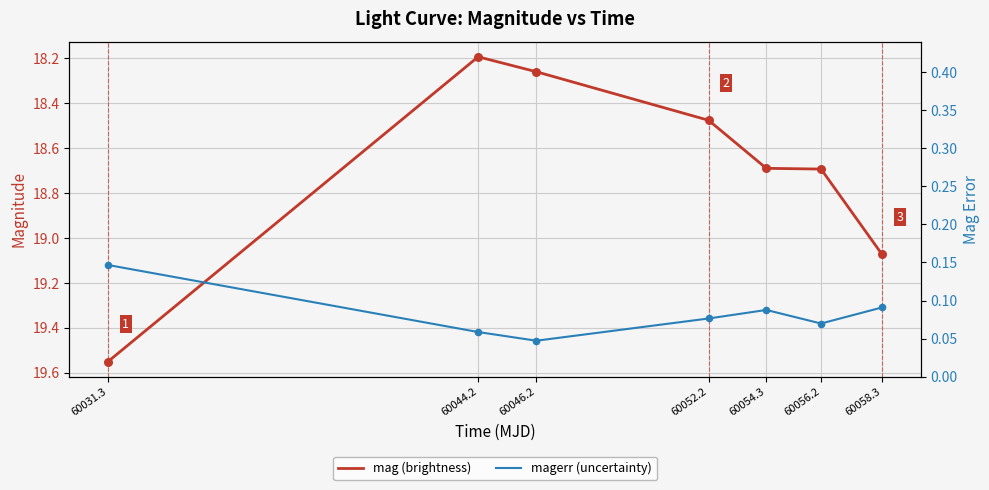

Which series contains the highest Y value?

mag (brightness)